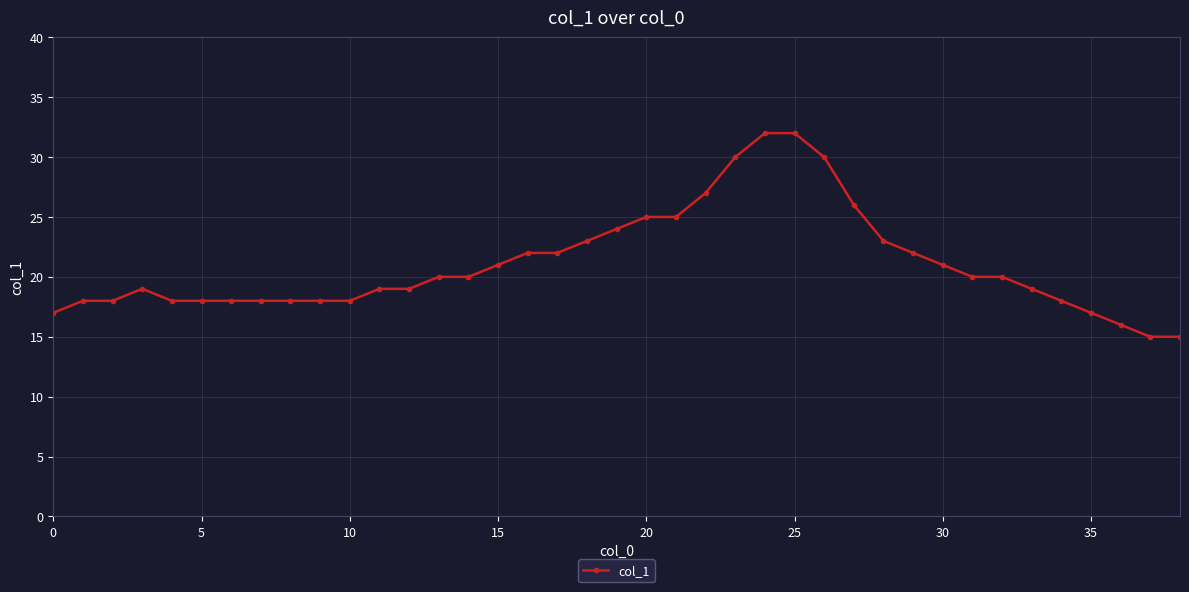

What is the minimum value shown in the chart?

15